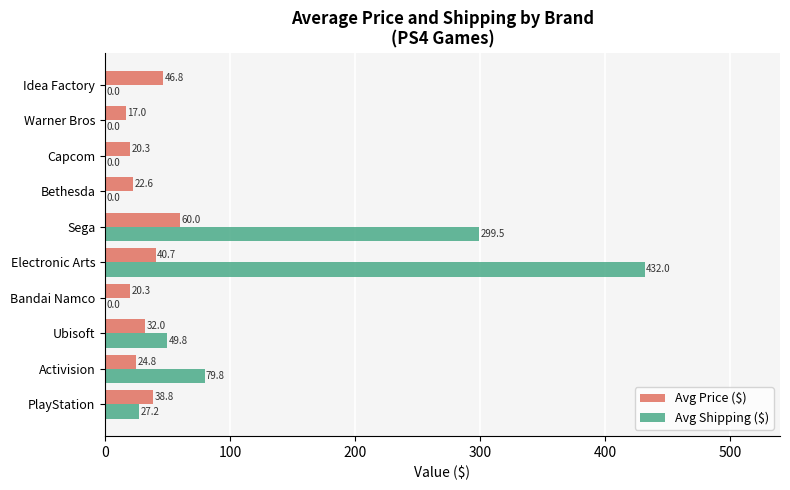

Which series changed the most between Ubisoft and Electronic Arts?

Avg Shipping ($)